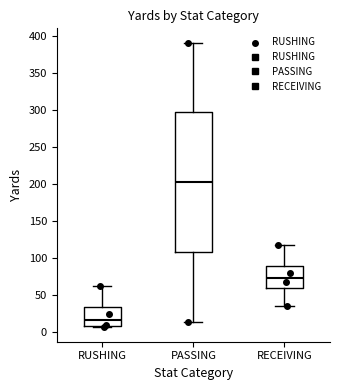

Where is the lower edge of the box for PASSING on the y-axis? The values are not printed on the chart, so give them approximately, as read against the axis.

110